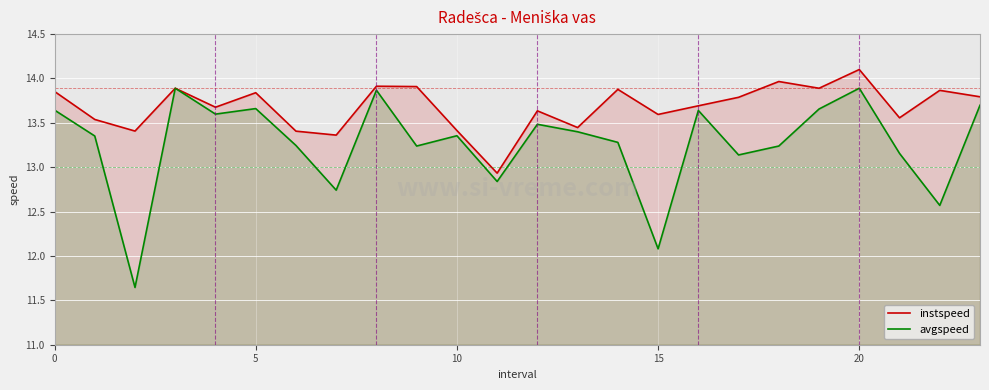

Rank the series by their average value, from highest to lowest.

instspeed, avgspeed